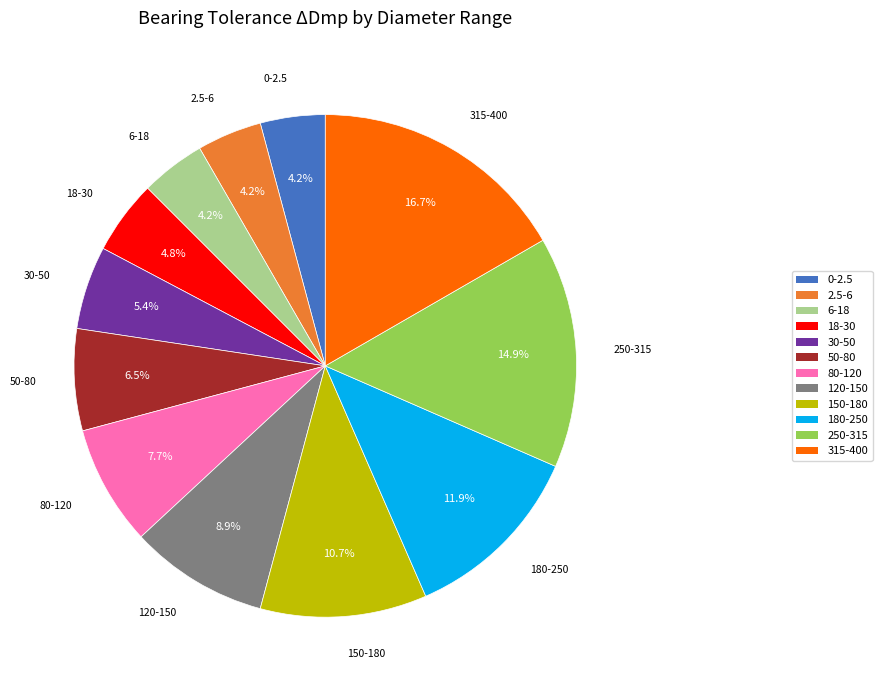

Which has a higher value, 120-150 or 6-18?

120-150